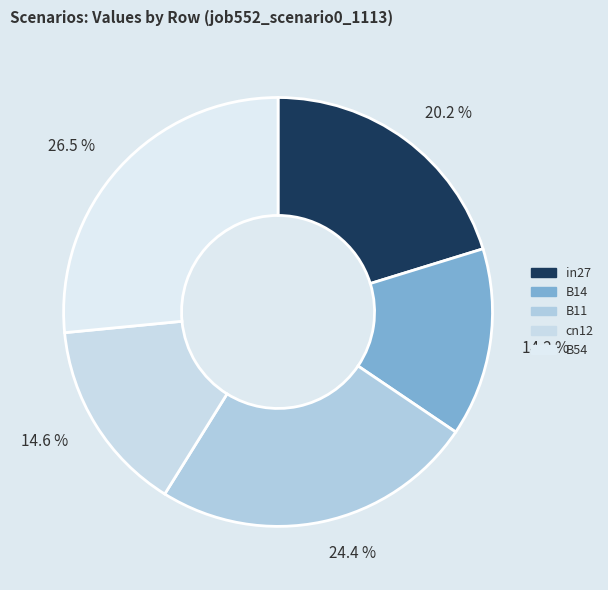

The B54 slice represents 27% of the pie. True or false?

True